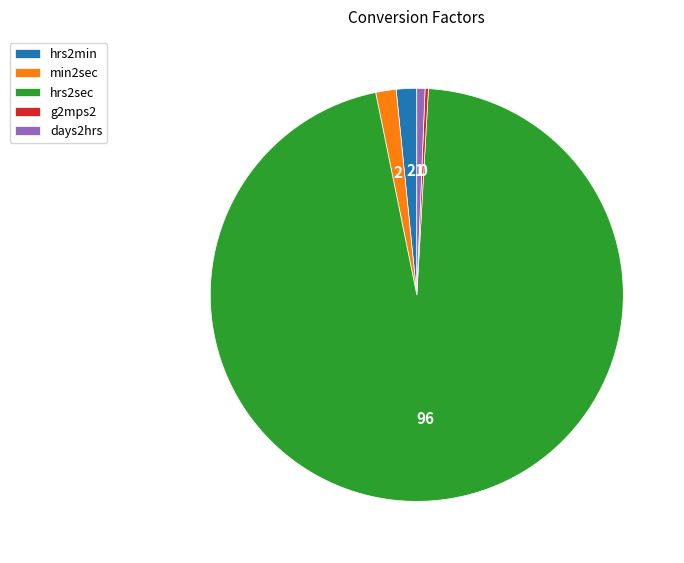

Is it true that days2hrs is 15% of the pie?

False